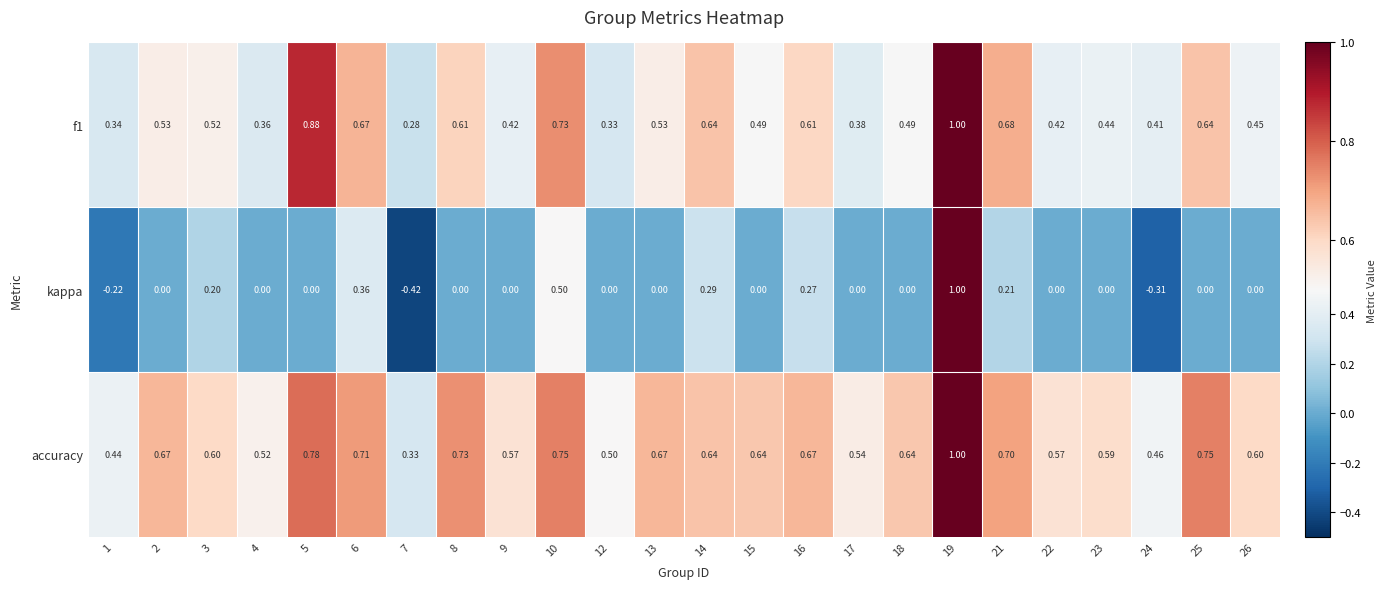

What is the spread (max minus min) of values at 17?

0.5